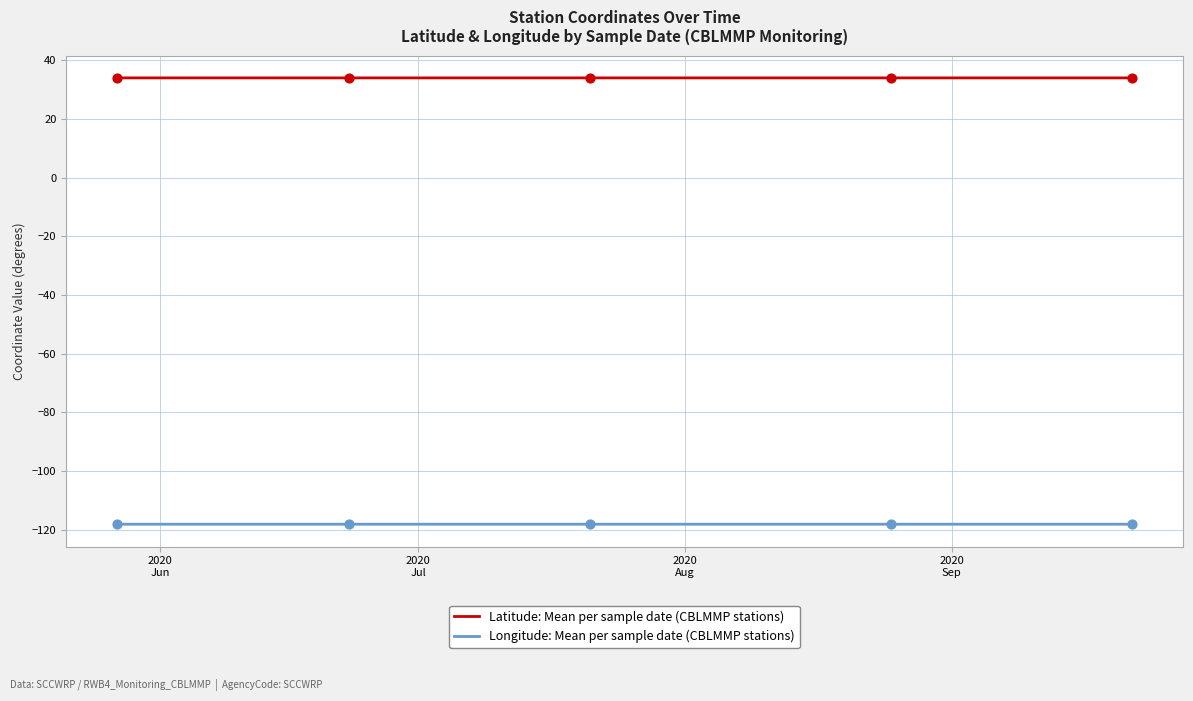

Which series has the largest total across all categories?

Latitude: Mean per sample date (CBLMMP stations)